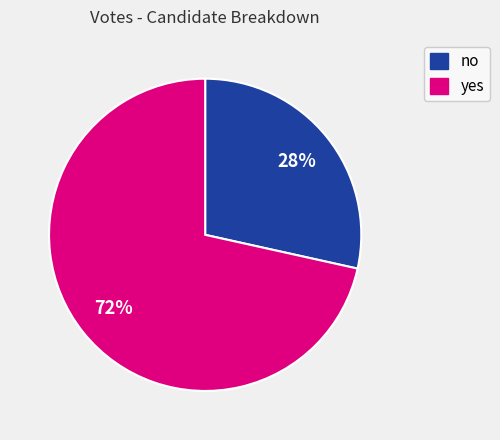

Which slice is the smallest?

no